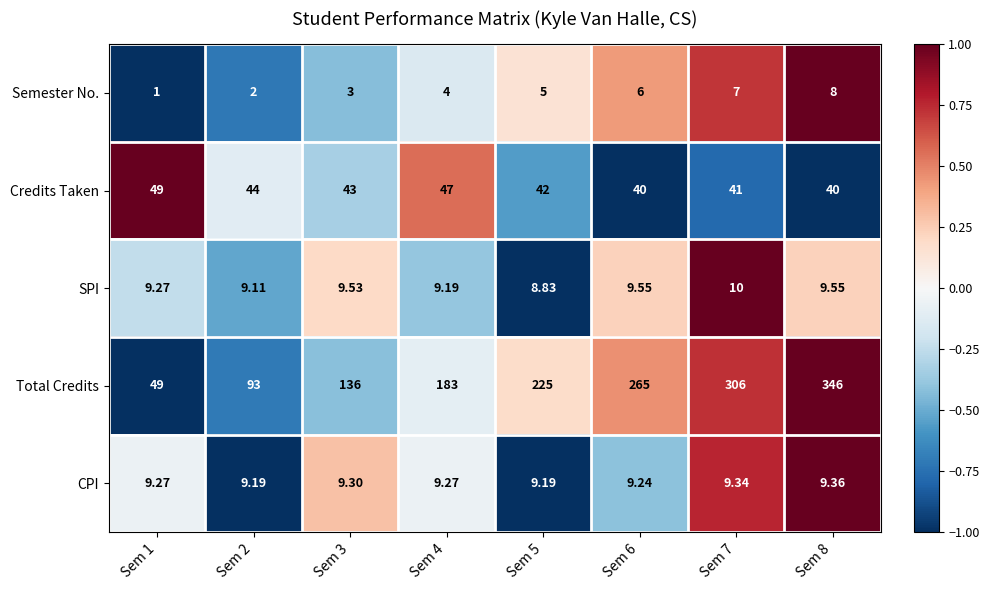

How many distinct data groups are displayed?

5